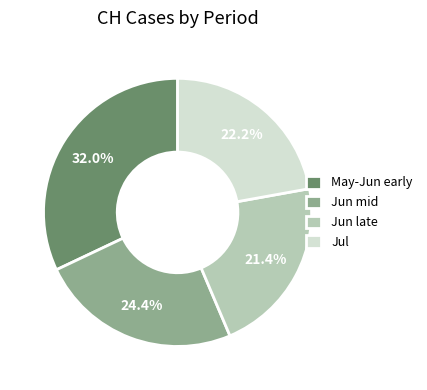

How many segments does this pie chart have?

4